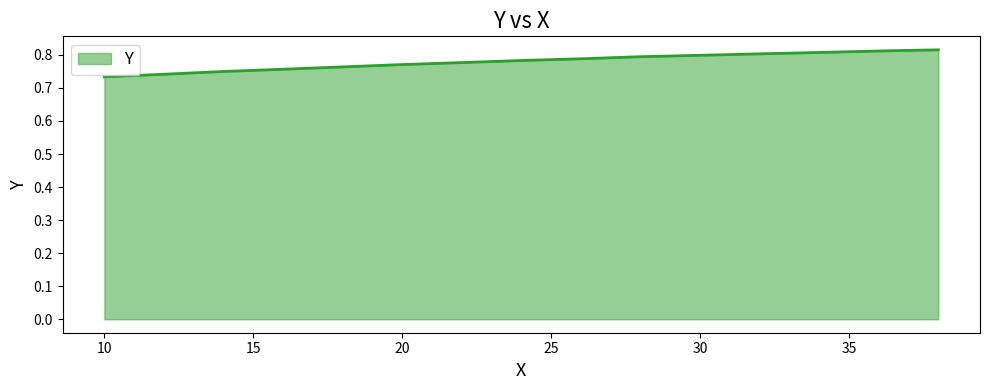

Does the chart display data point markers on the line(s)?

No